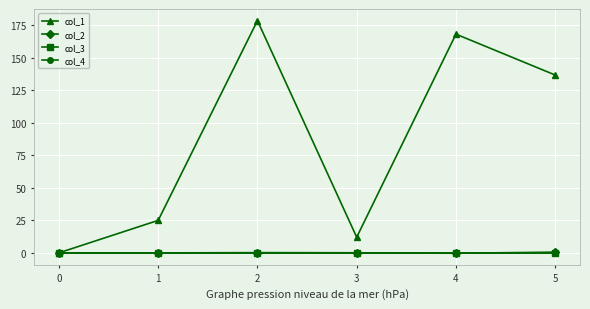

Rank the series by their maximum value, from lowest to highest.

col_3, col_4, col_2, col_1